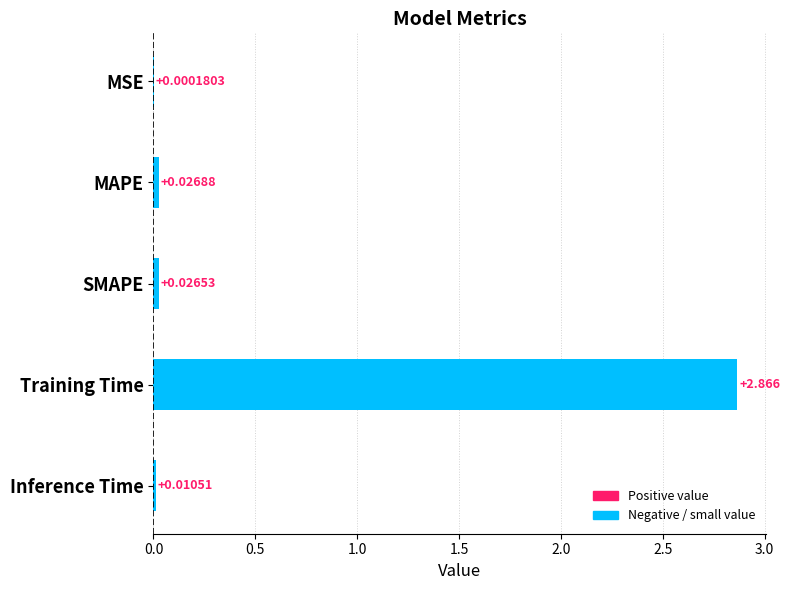

Which label corresponds to the largest value in the chart?

Training Time